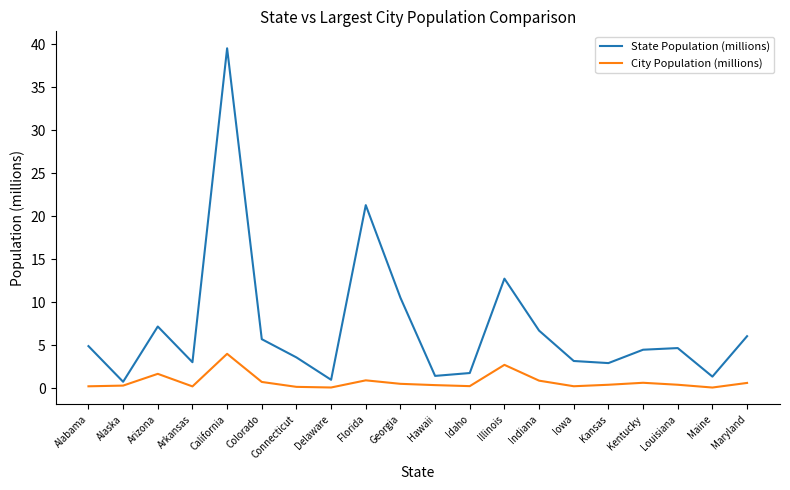

Which series has the largest total across all categories?

State Population (millions)